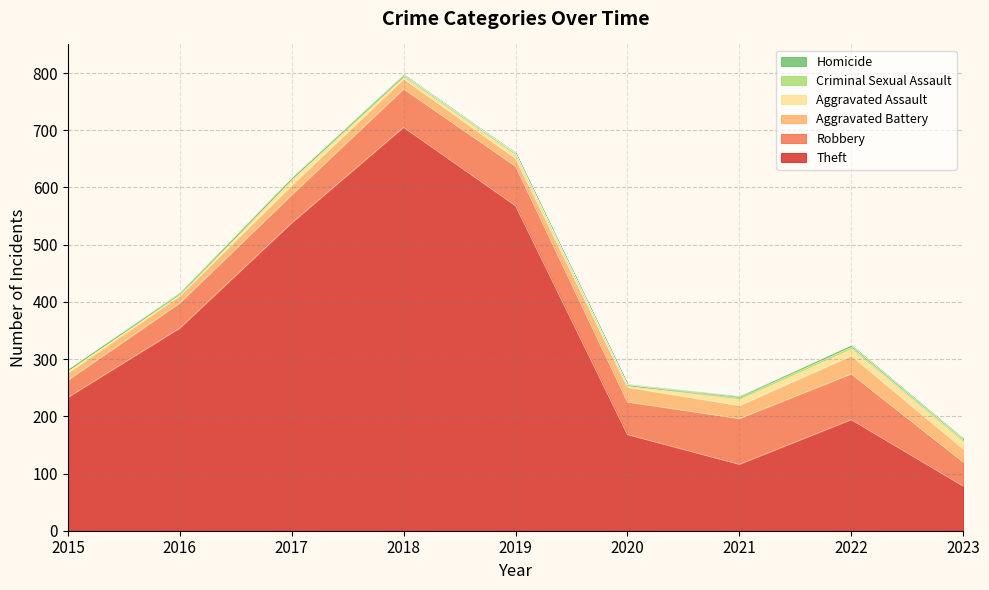

What value does the Homicide series have at 2021?

1